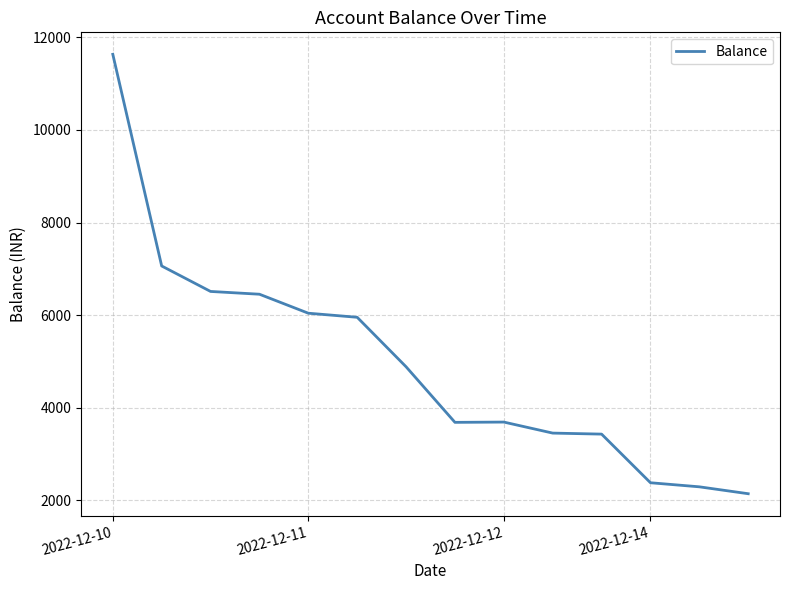

What is the greatest value displayed?

11633.8